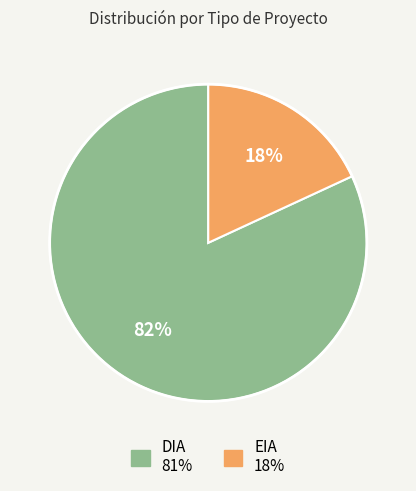

Which category has the smallest portion of the pie?

EIA